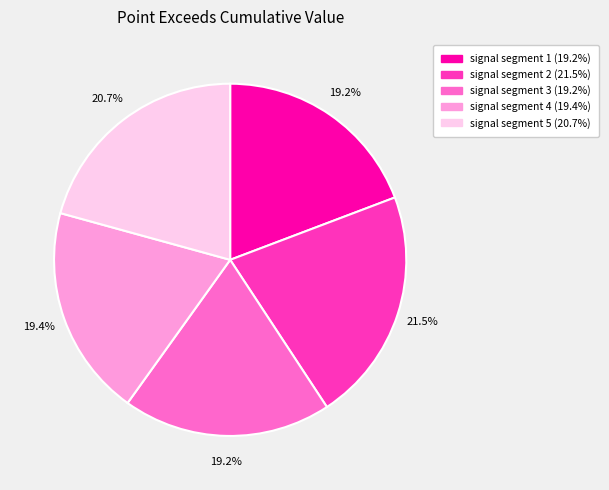

What is the largest slice in the pie chart?

signal segment 2